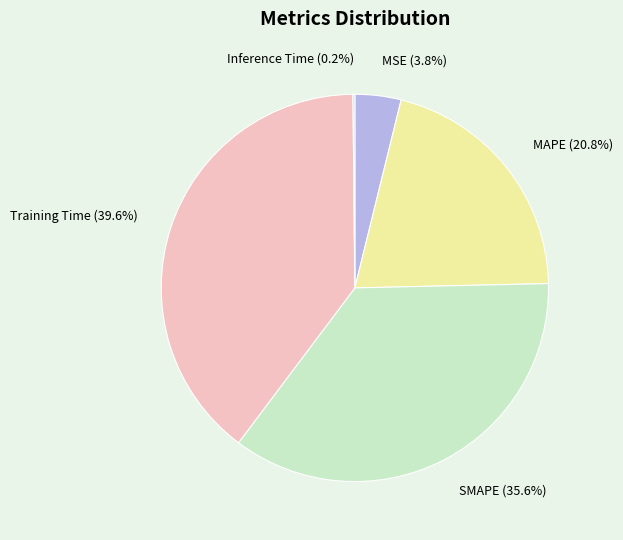

True or false: Training Time accounts for 27% of the total.

False